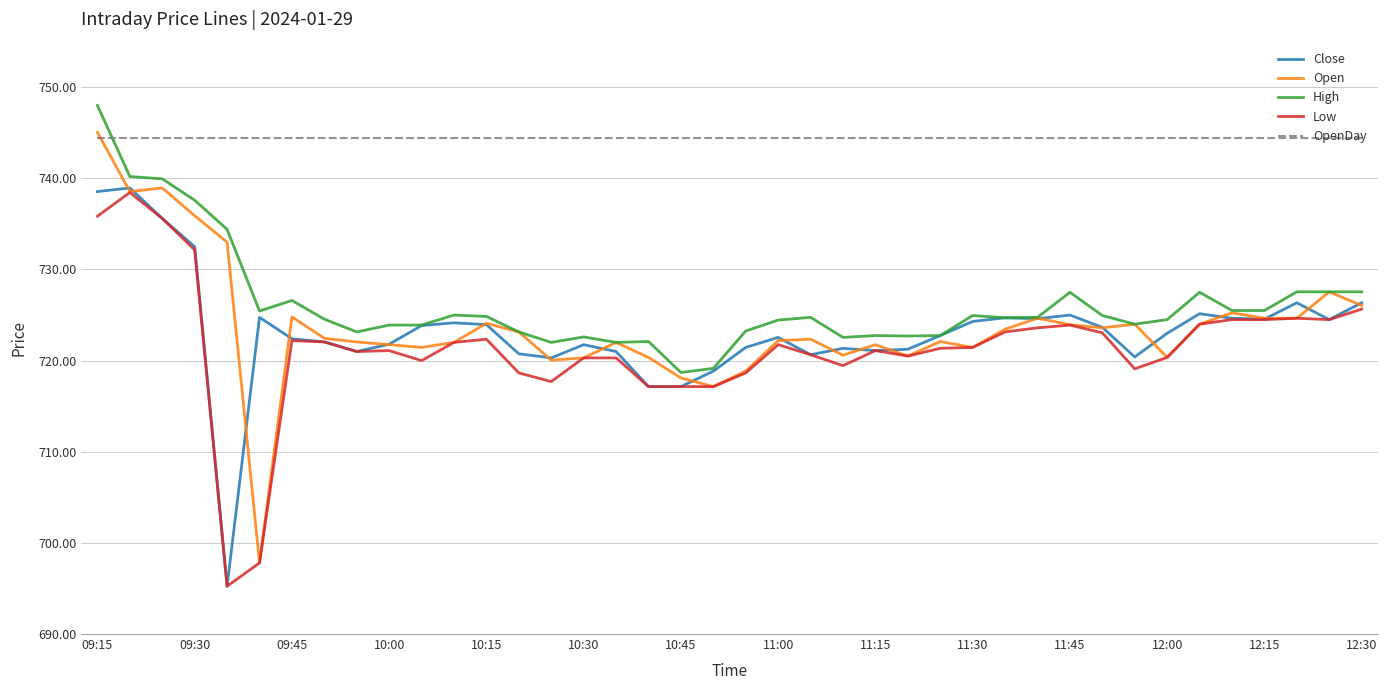

How many lines are shown in the chart?

5